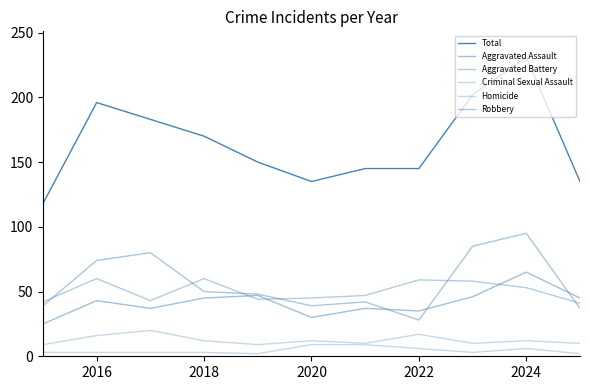

What is the difference between the maximum and minimum values in the Homicide series?

7